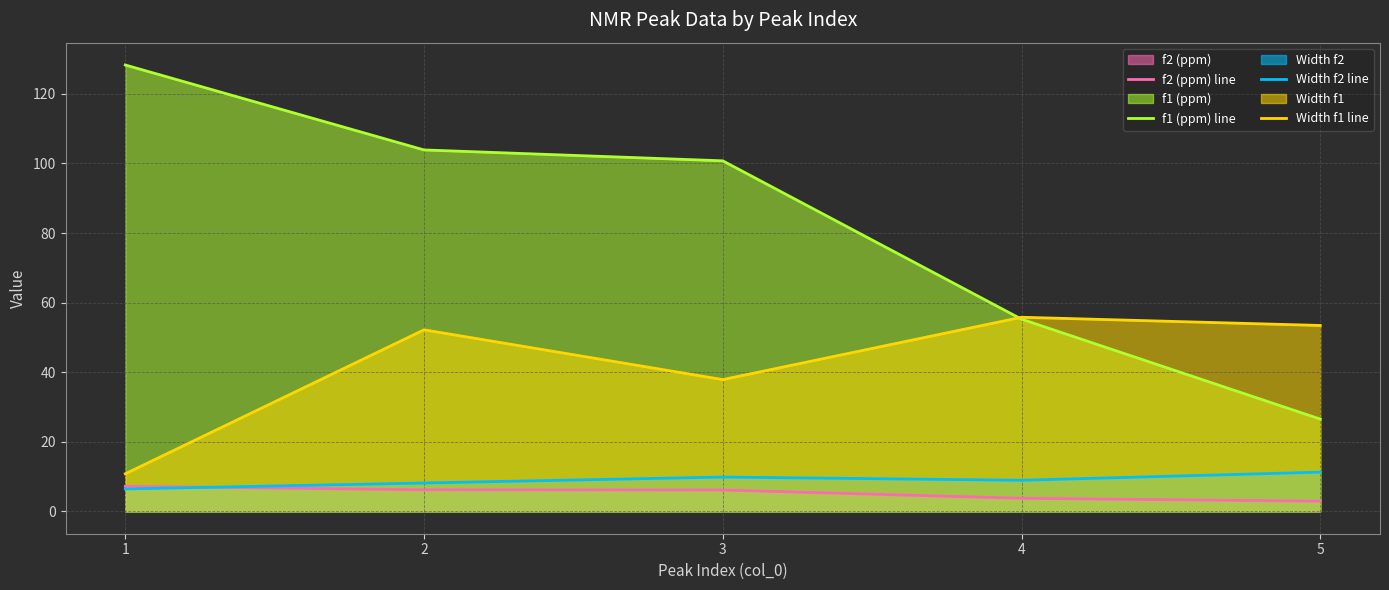

Rank the series at 1 from highest to lowest value.

f1 (ppm) line, Width f1 line, f2 (ppm) line, Width f2 line